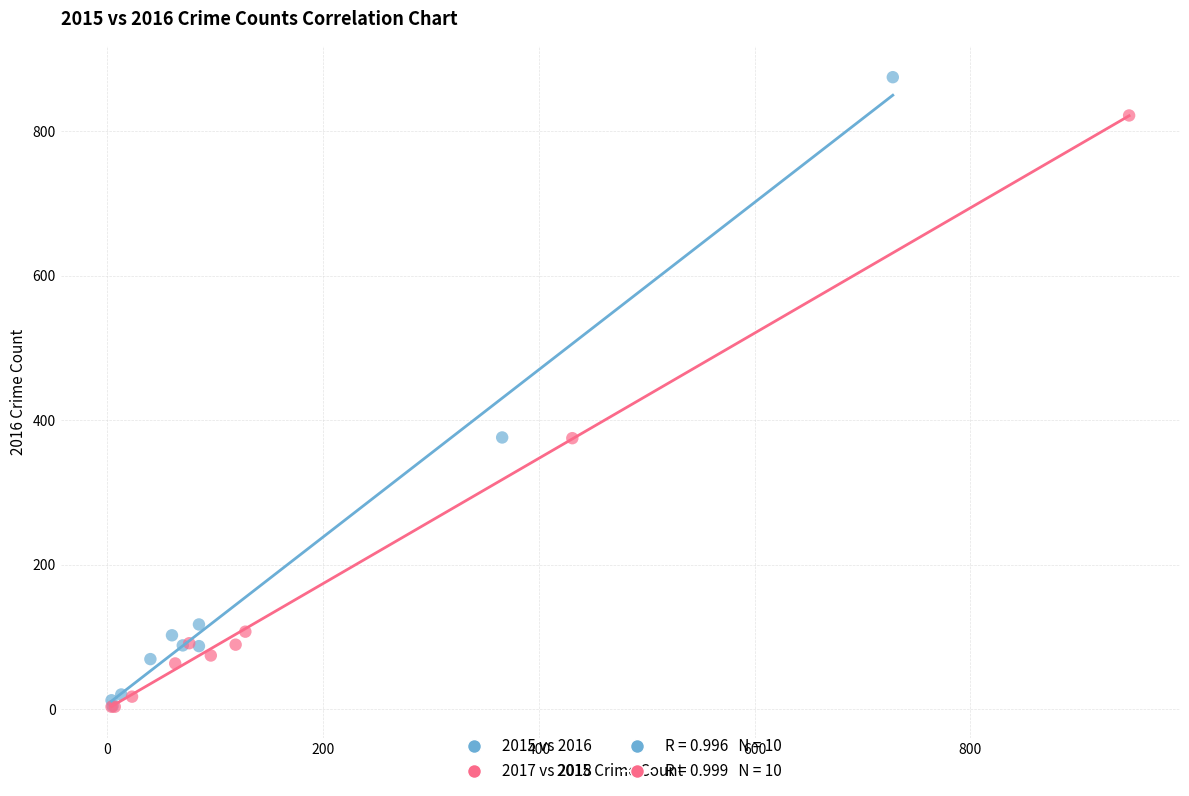

Which series has the widest spread of Y values?

2015 vs 2016